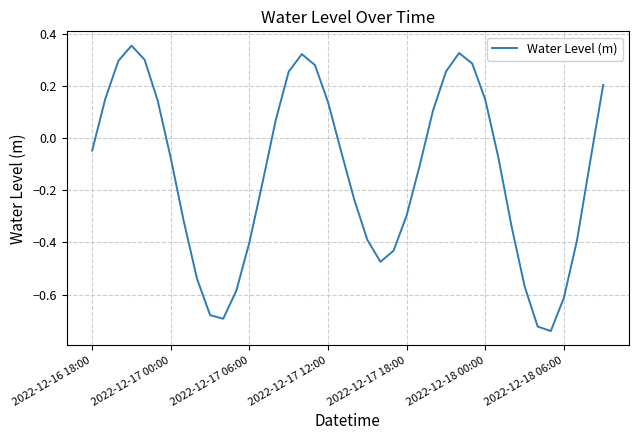

What is the difference between the maximum and minimum values?

1.1